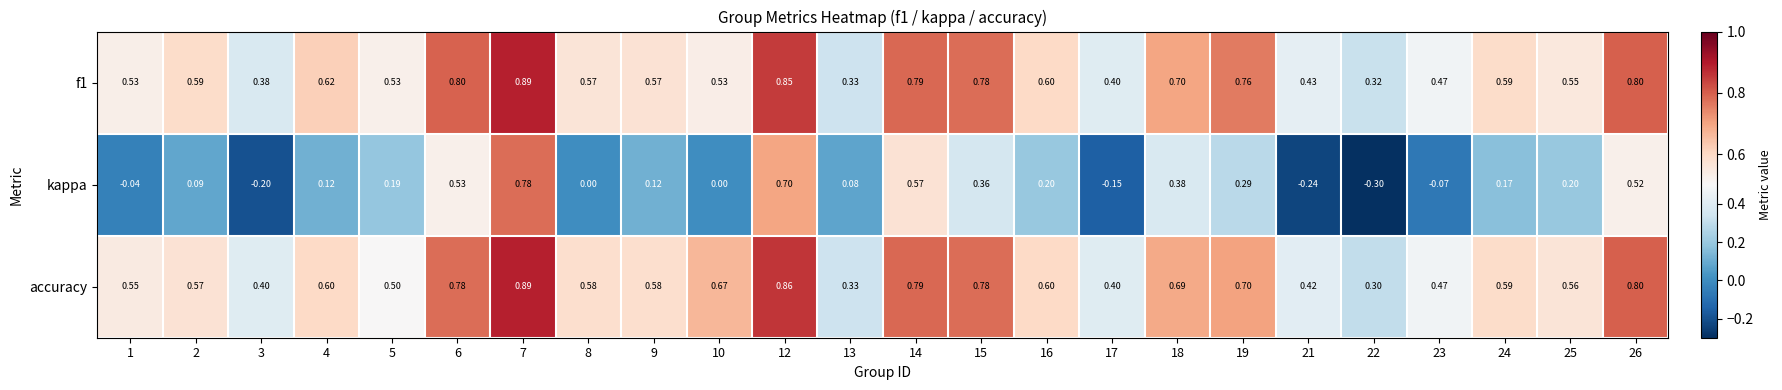

Count the number of data series in this chart.

3